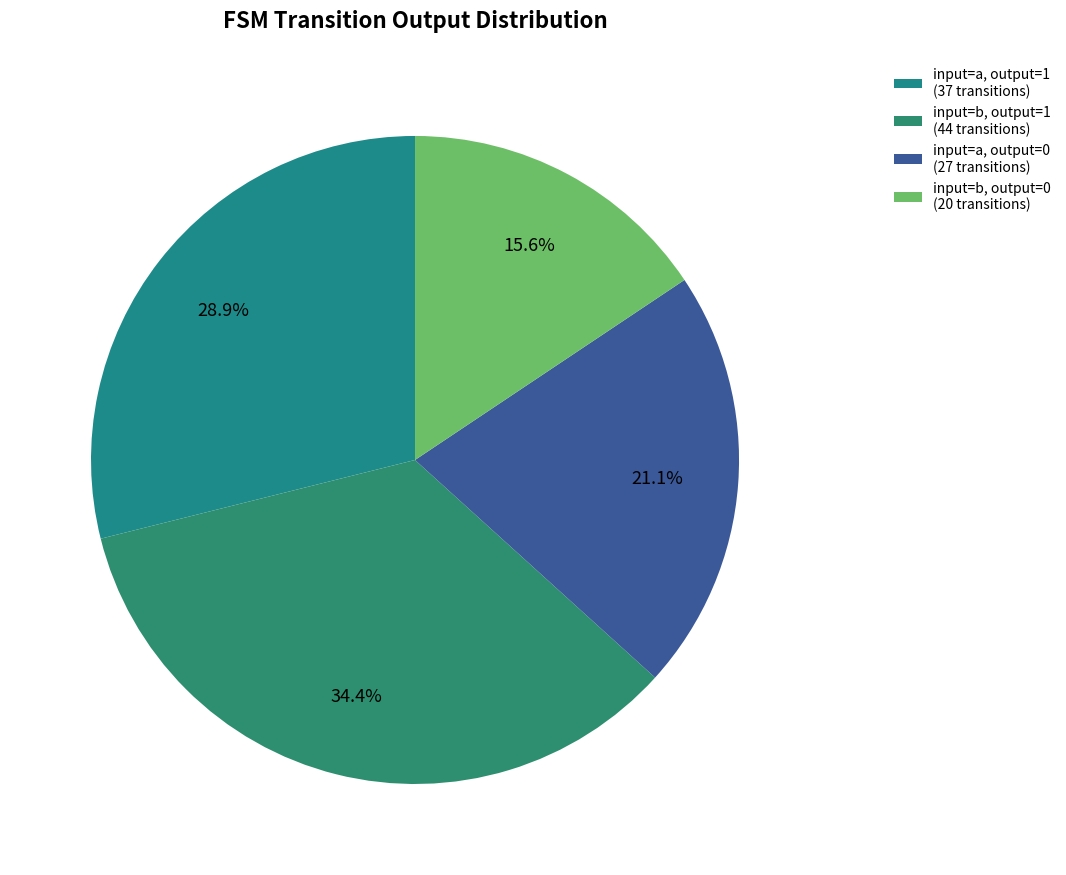

How many slices are in this pie chart?

4